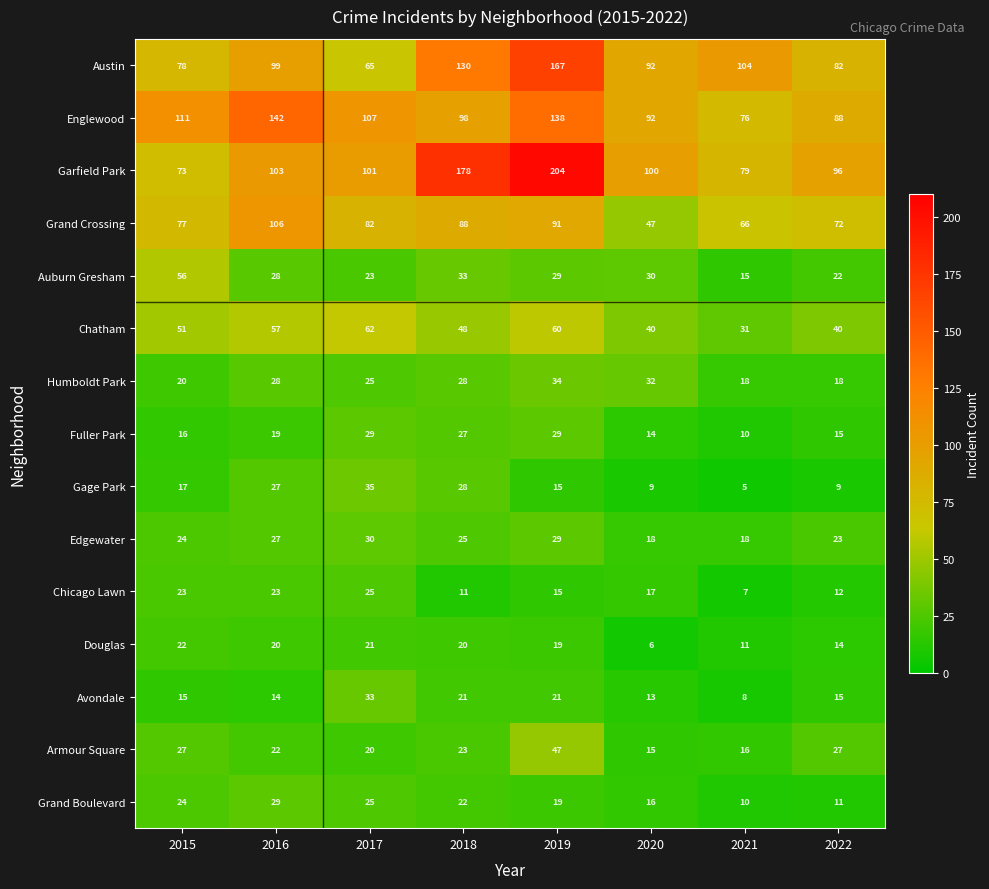

True or false: Gage Park has a value of 51 at 2017.

False